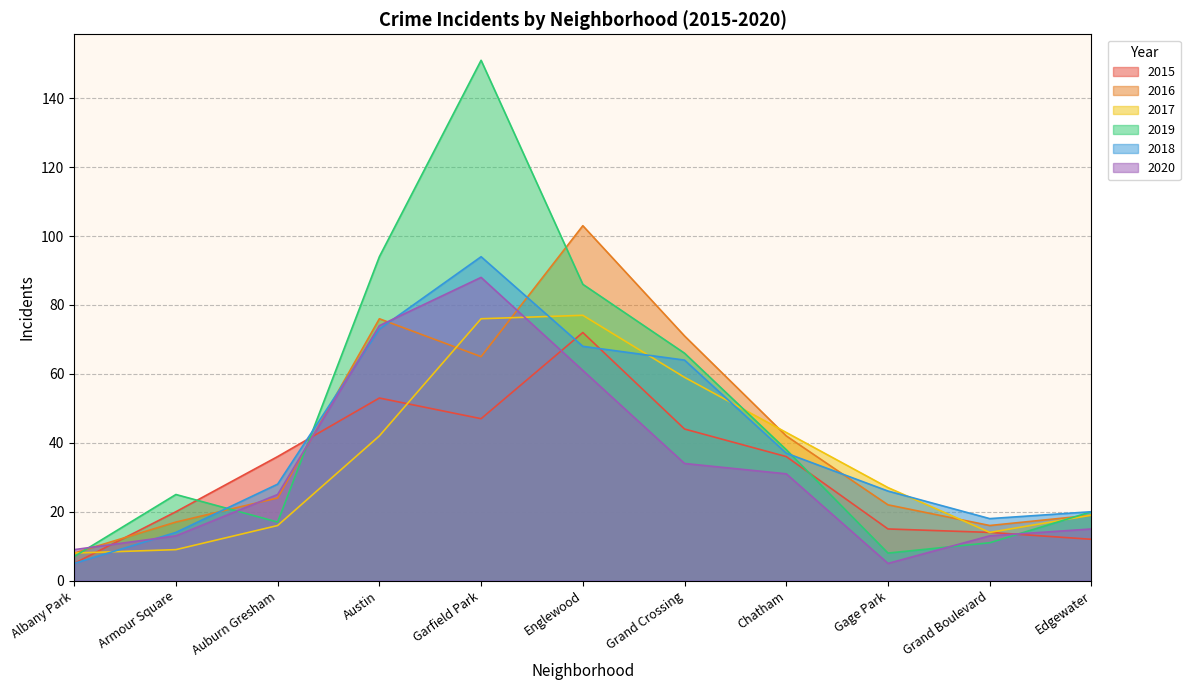

What are all the series names shown in the legend?

2015, 2016, 2017, 2019, 2018, 2020